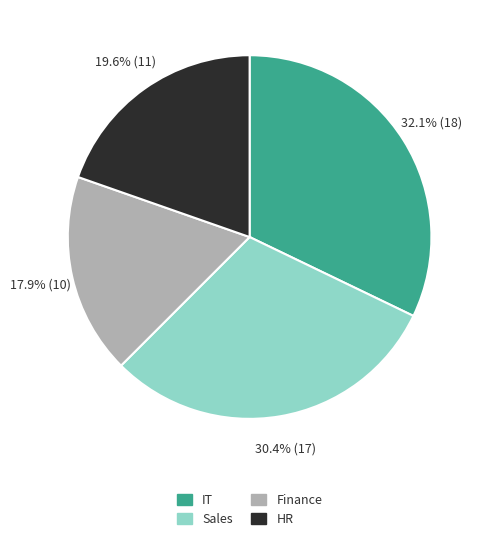

How many segments does this pie chart have?

4